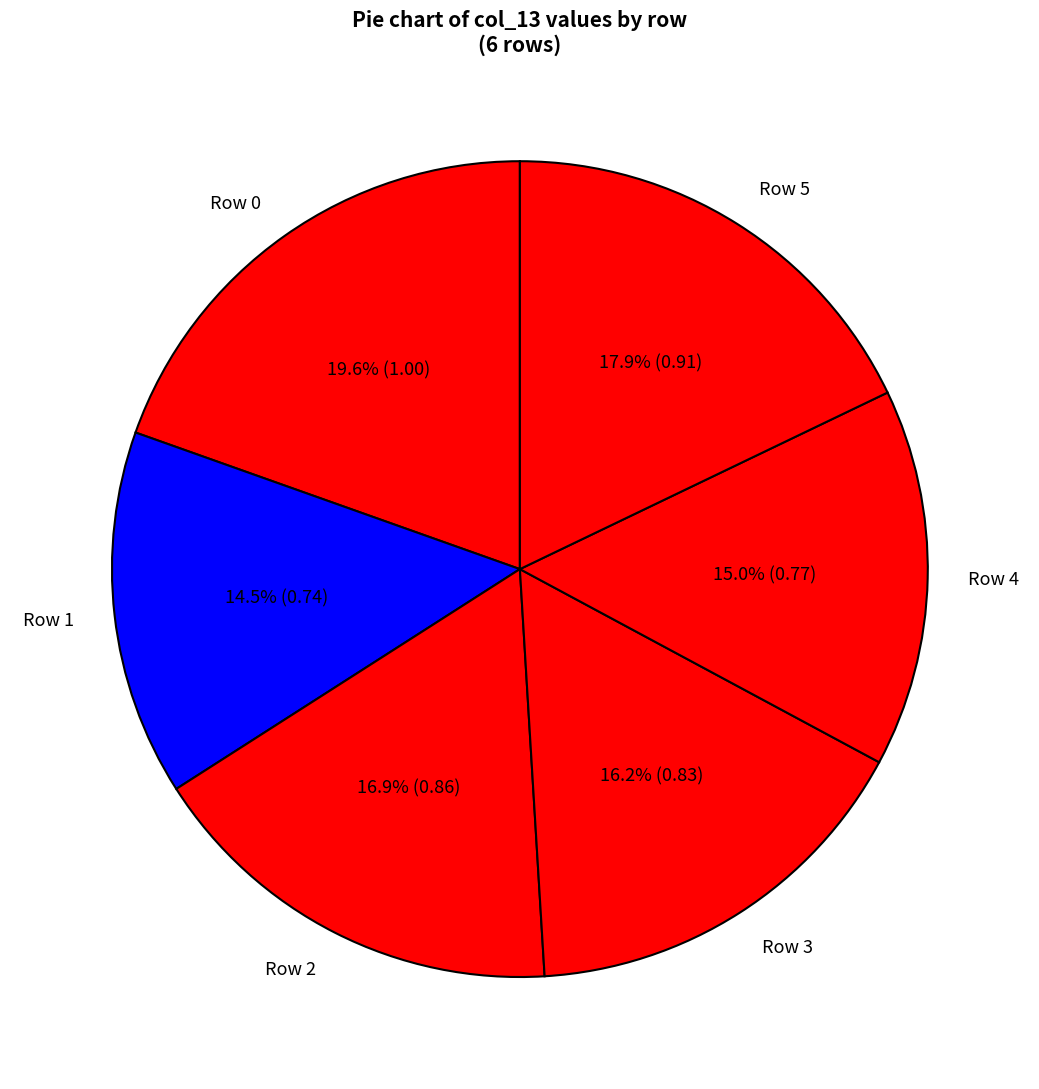

To the nearest percent, what is the difference between the largest and smallest slice percentages?

5%